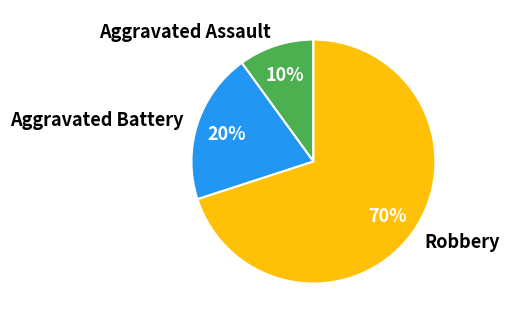

What is the largest slice in the pie chart?

Robbery